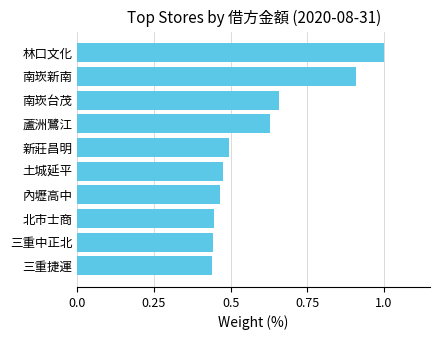

Which has a higher value, 南崁台茂 or 新莊昌明?

南崁台茂